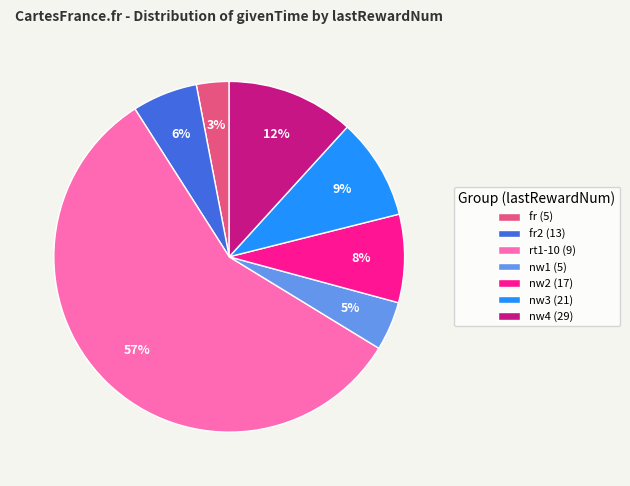

Which slice is the smallest?

fr (5)